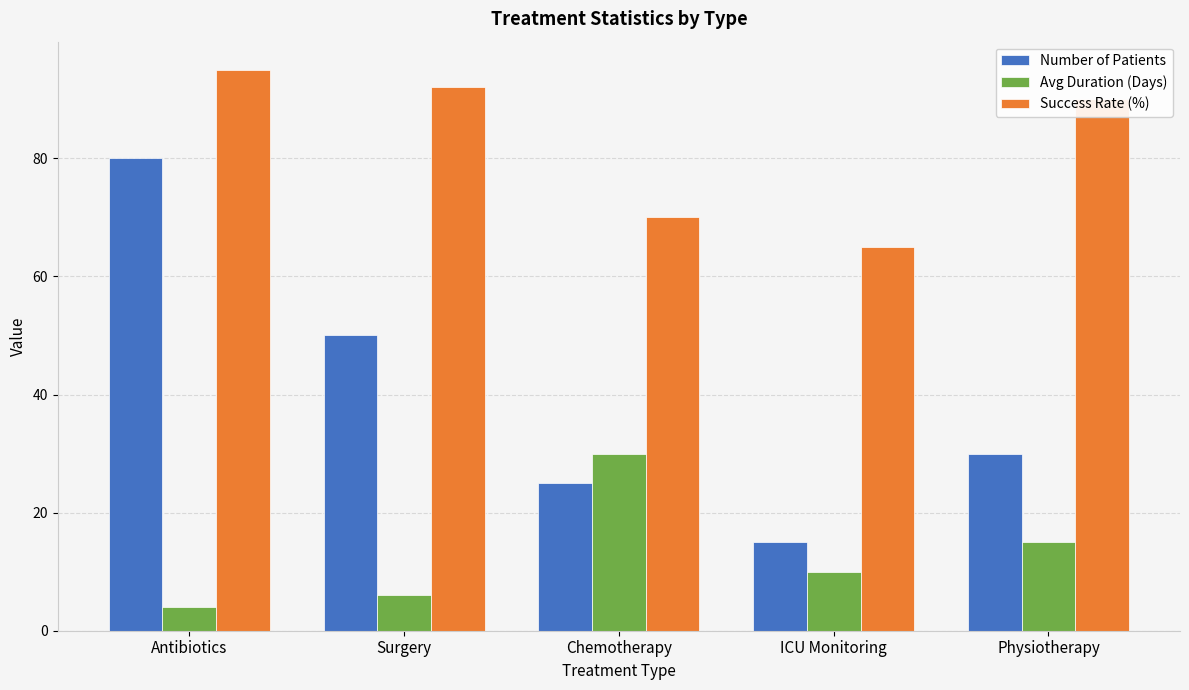

What is the sum of all Number of Patients values?

200